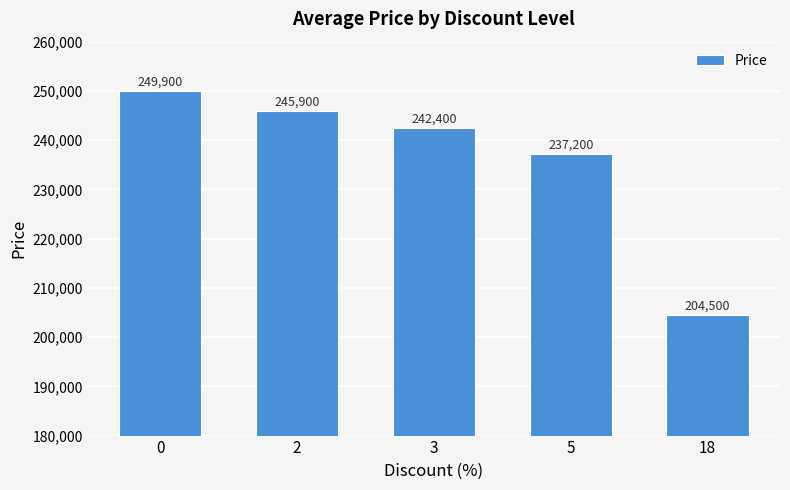

List the labels in order of value, largest first.

0, 2, 3, 5, 18